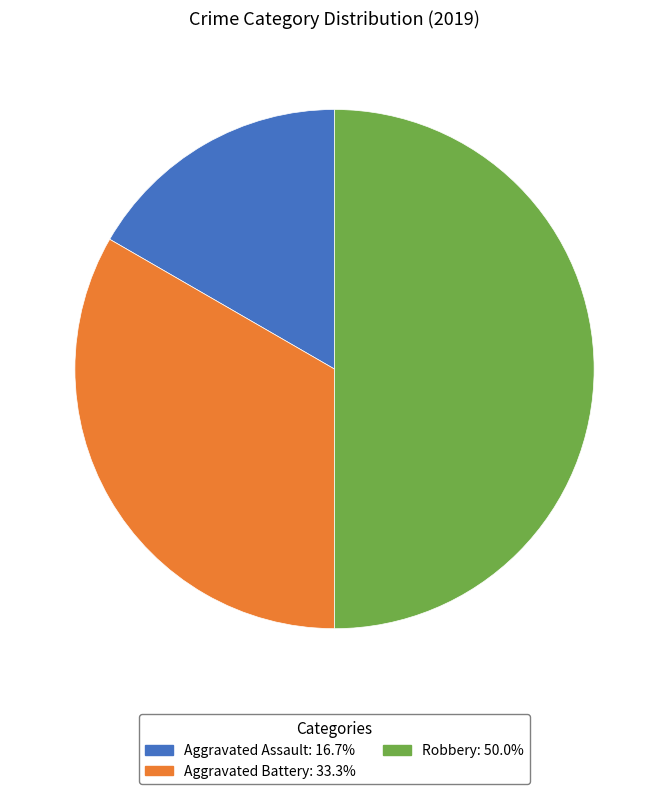

Which category has the biggest portion of the pie?

Robbery